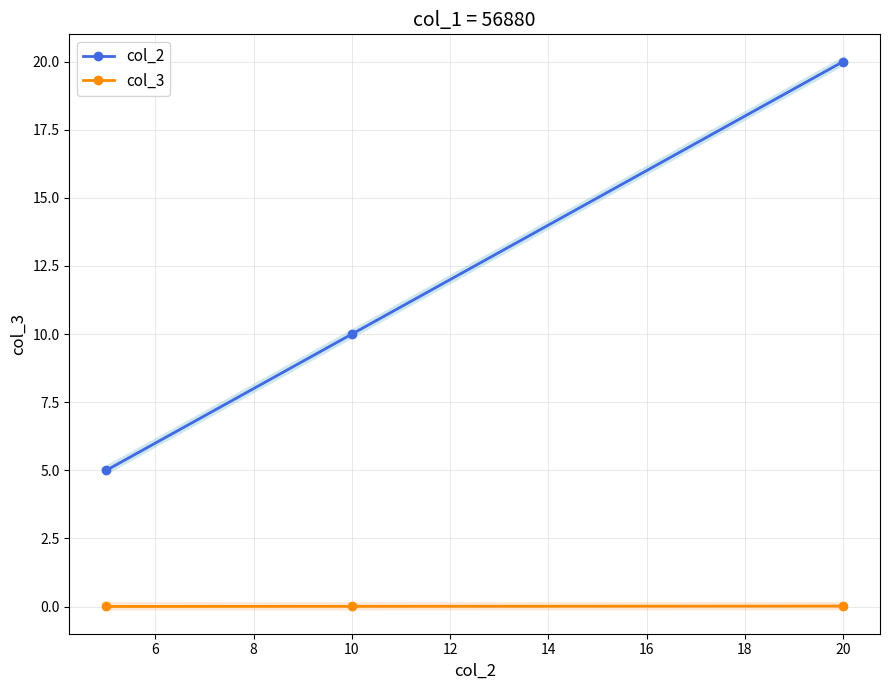

Which series has the largest total across all categories?

col_2